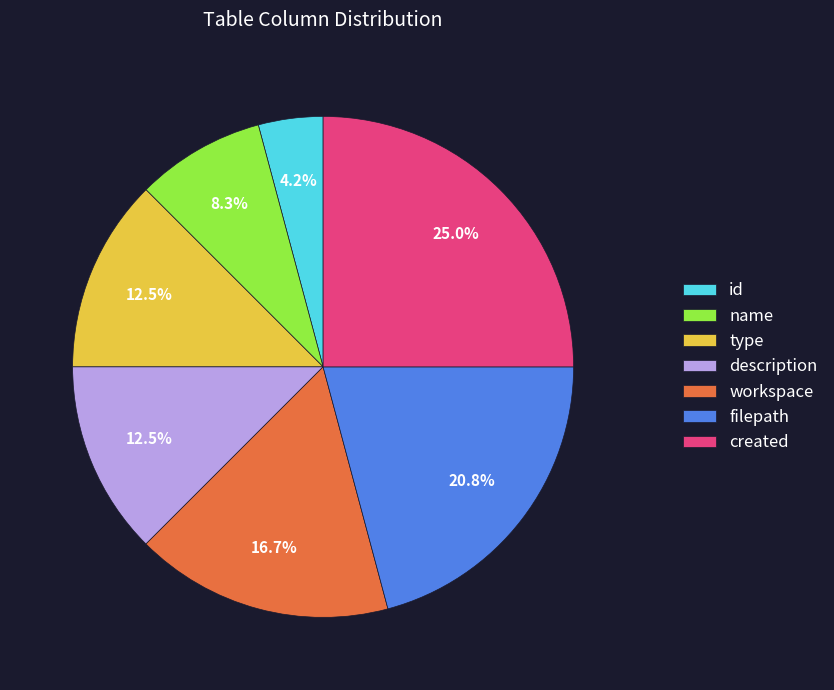

How many slices are in this pie chart?

7